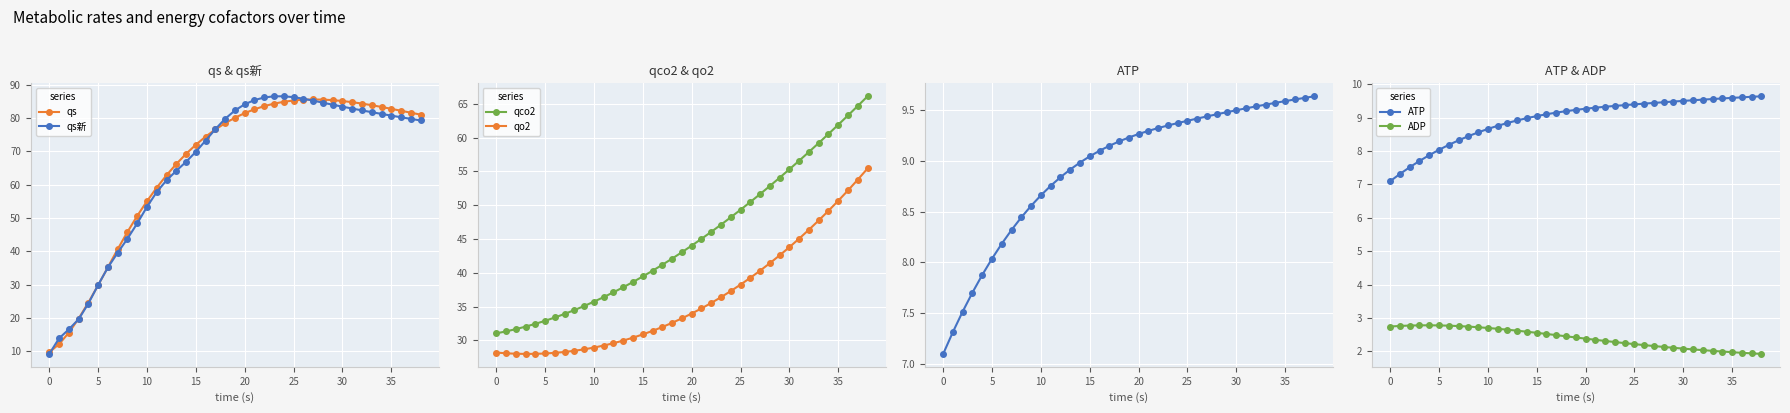

What are all the series names shown in the legend?

qs, qs新, qco2, qo2, ATP, ADP